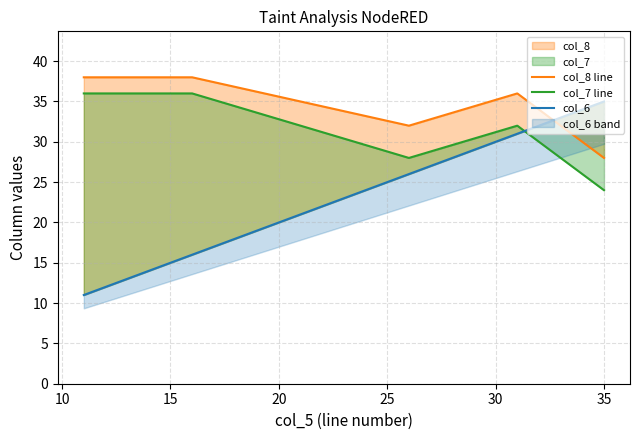

How many lines are shown in the chart?

3